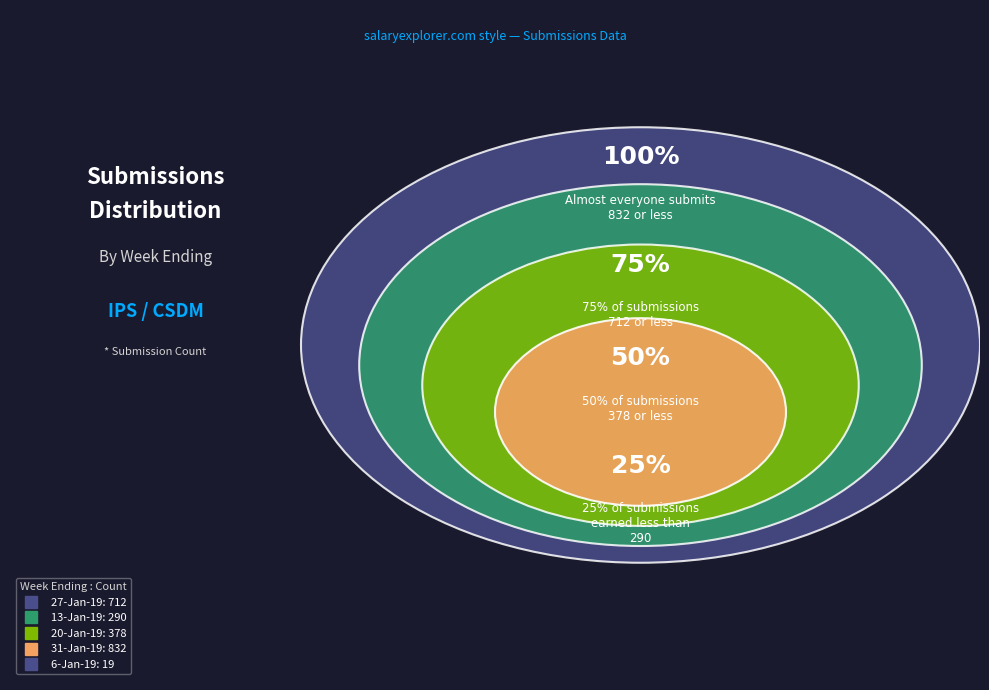

What portion of the pie excludes 27-Jan-19?

68.1%